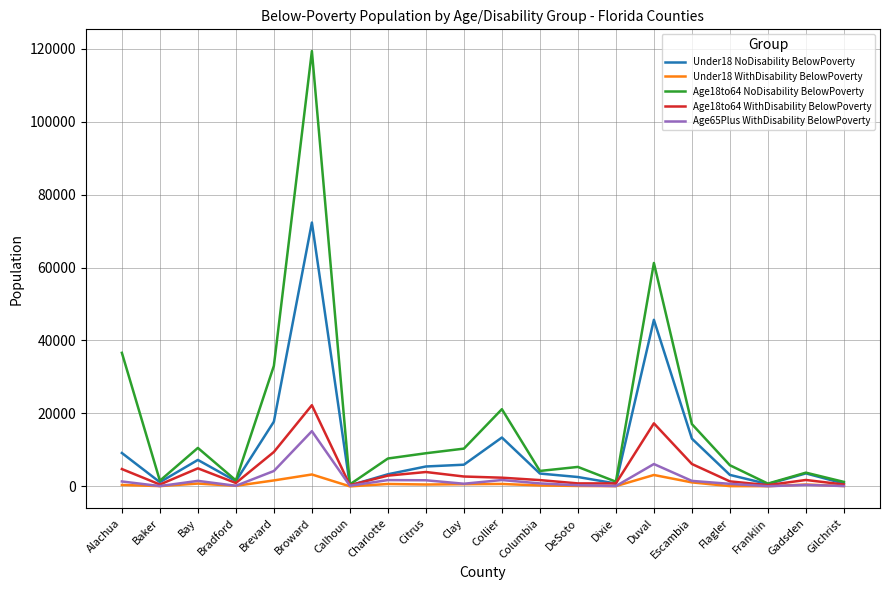

Where is Under18 NoDisability BelowPoverty nearest to the value 36296?

Duval